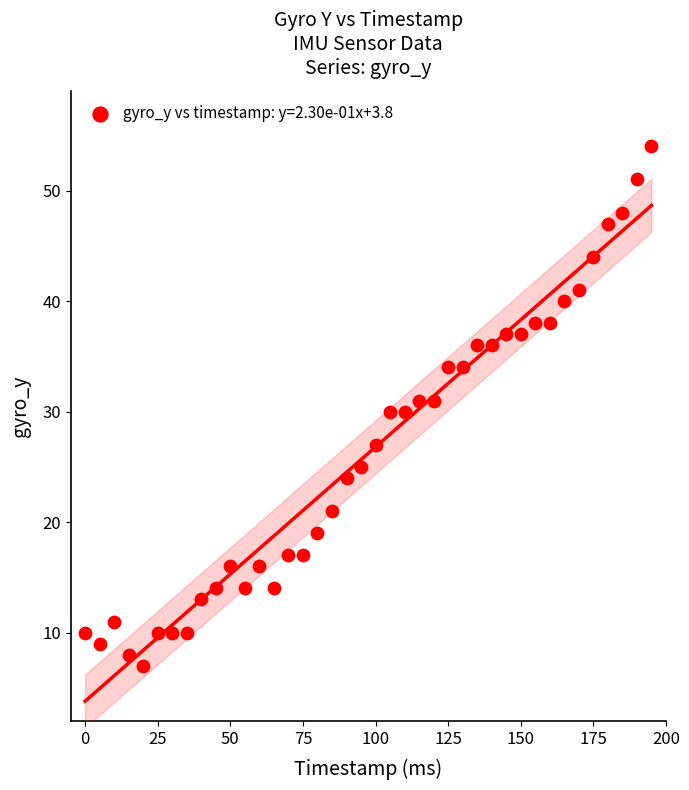

What is the range of Y values (max minus min)?

47